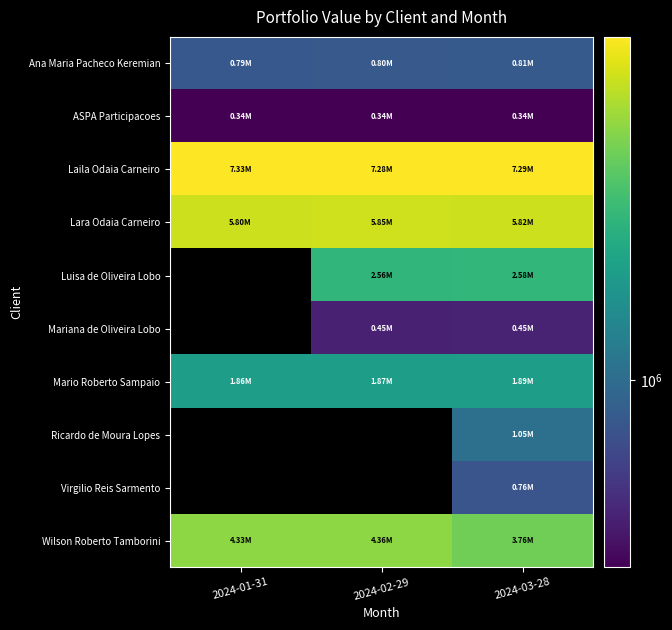

Read the Virgilio Reis Sarmento value at 2024-03-28.

759514.9